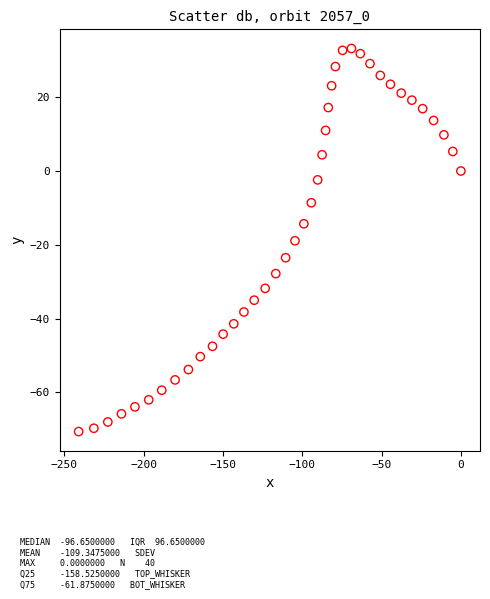

What is the range of X values (max minus min)?

241.0